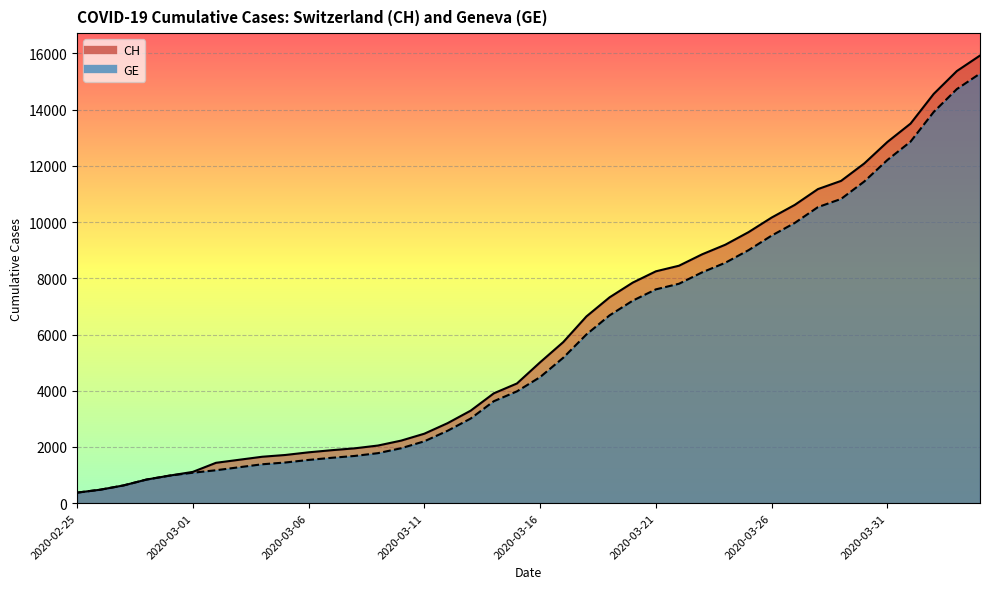

At which label is CH closest to 8150?

2020-03-21